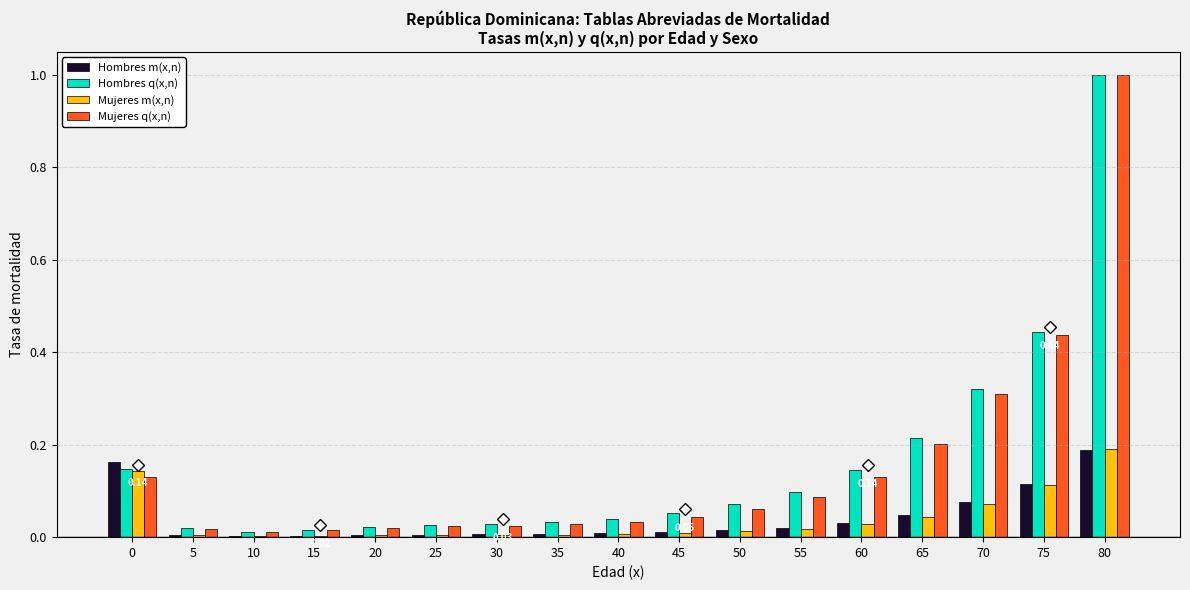

Which category has the highest value in the Mujeres m(x,n) series?

80